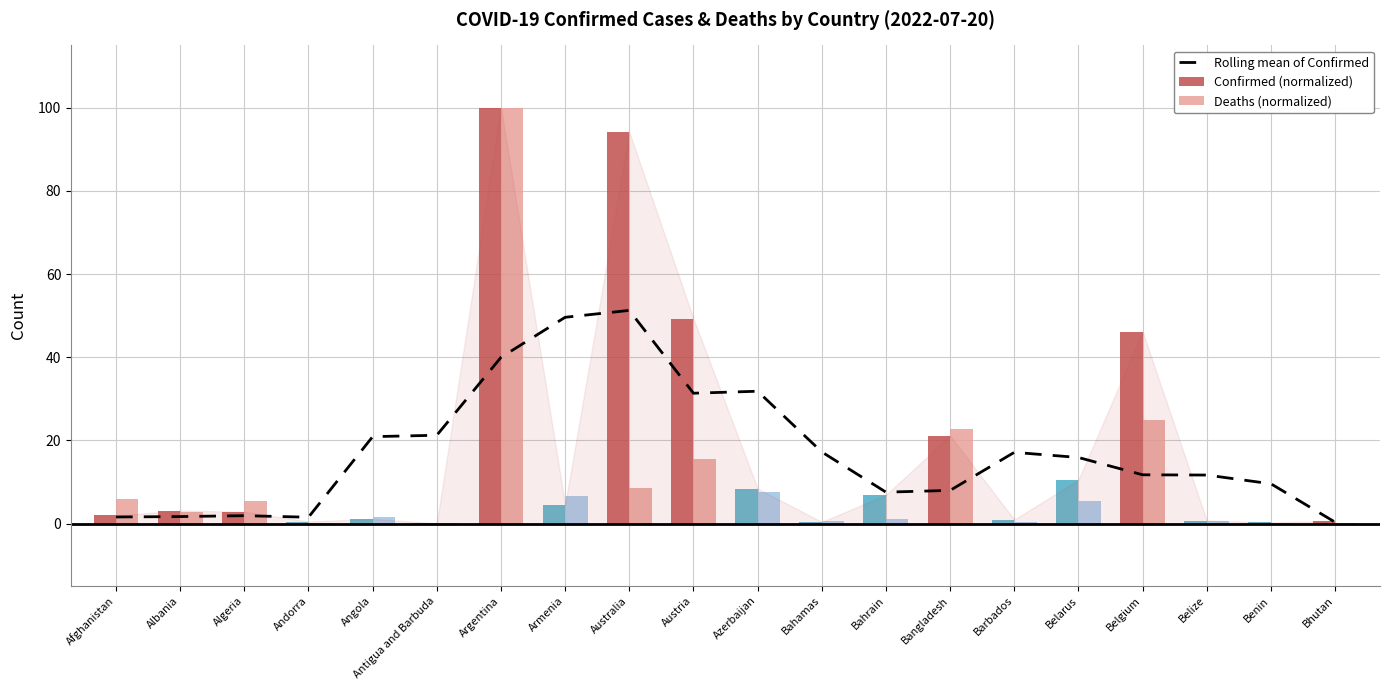

Which series has the widest spread of values?

Deaths (normalized)